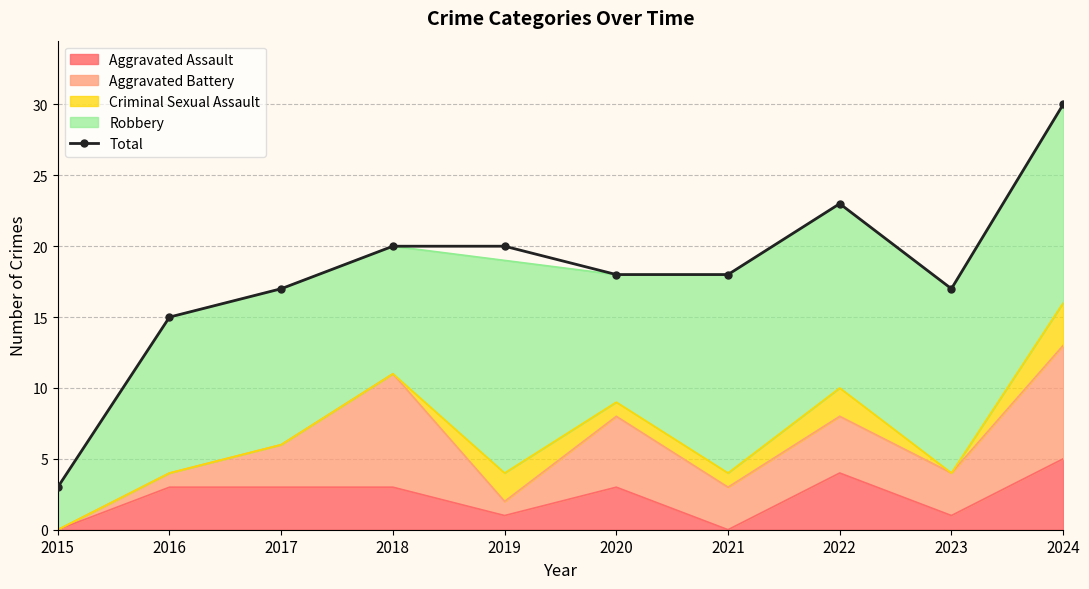

How many data points does each series have?

10